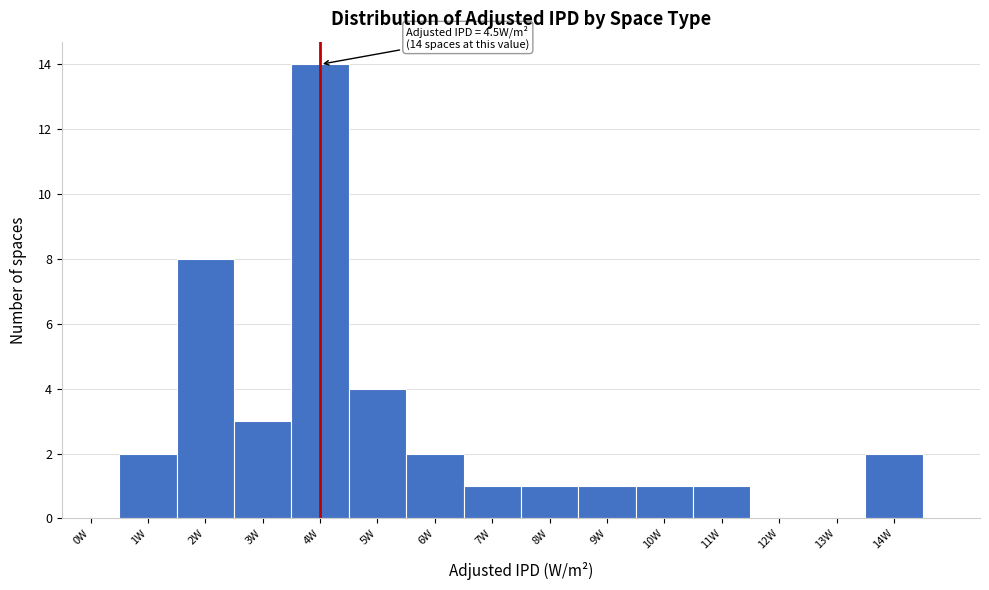

Reading left to right, list all the values displayed in this chart.

0W=0	1W=2	2W=8	3W=3	4W=14	5W=4	6W=2	7W=1	8W=1	9W=1	10W=1	11W=1	12W=0	13W=0	14W=2